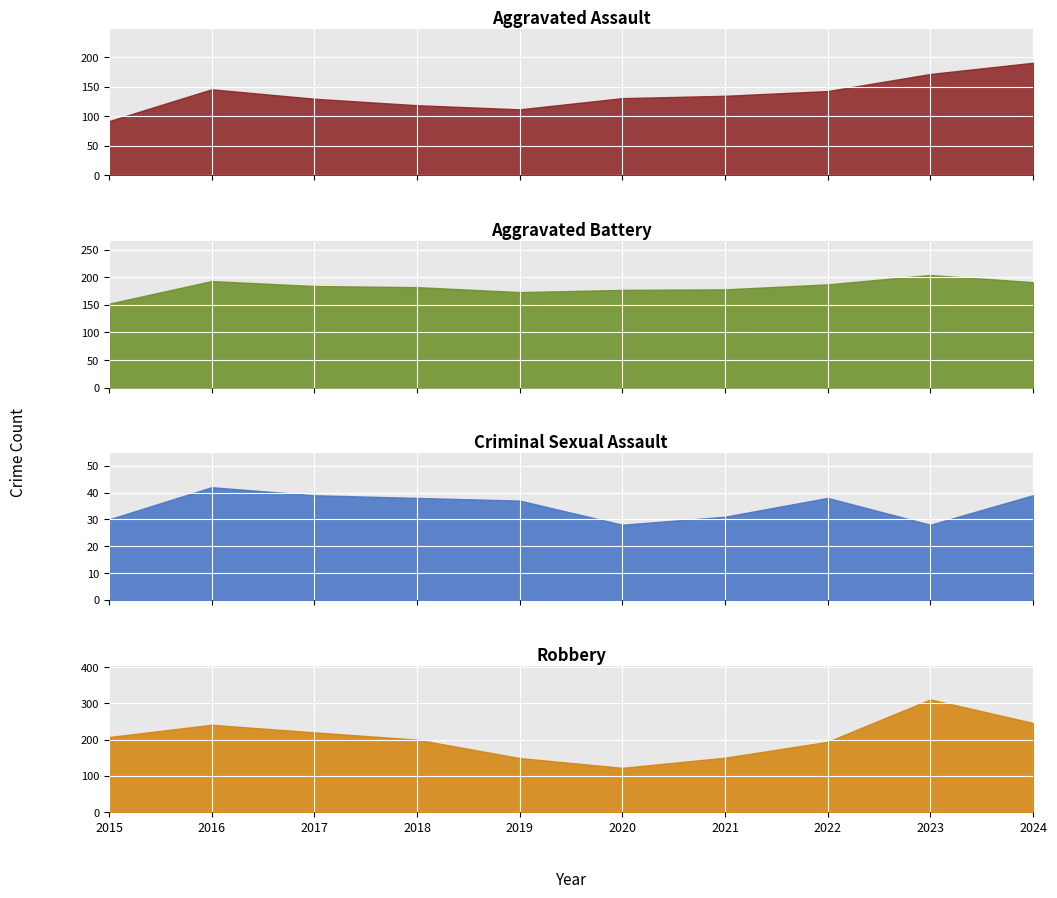

The Robbery series shows 246 at 2024. True or false?

True